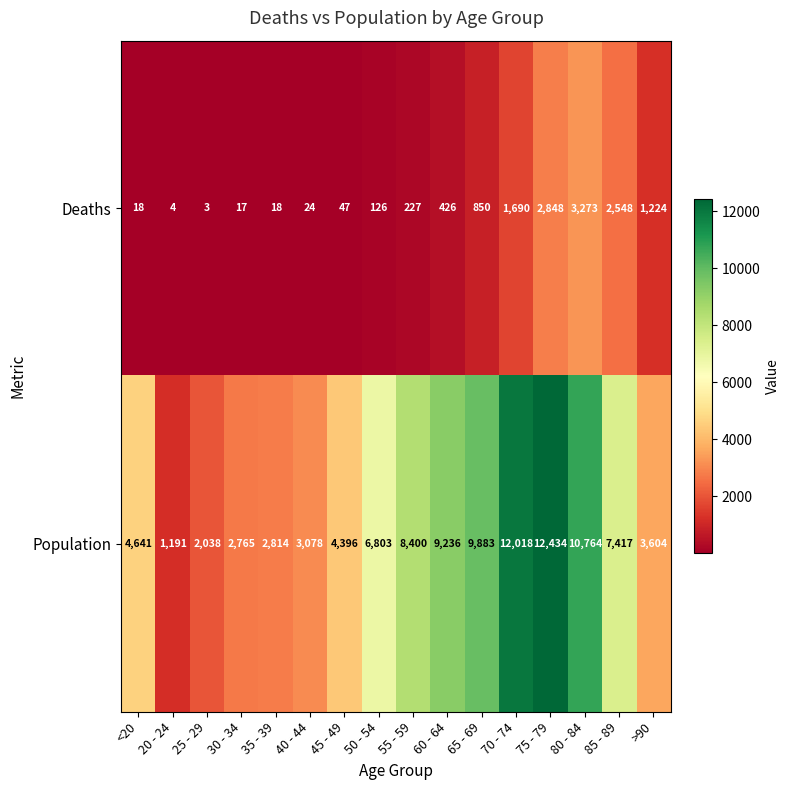

Which category has the highest value in the Deaths series?

80 - 84